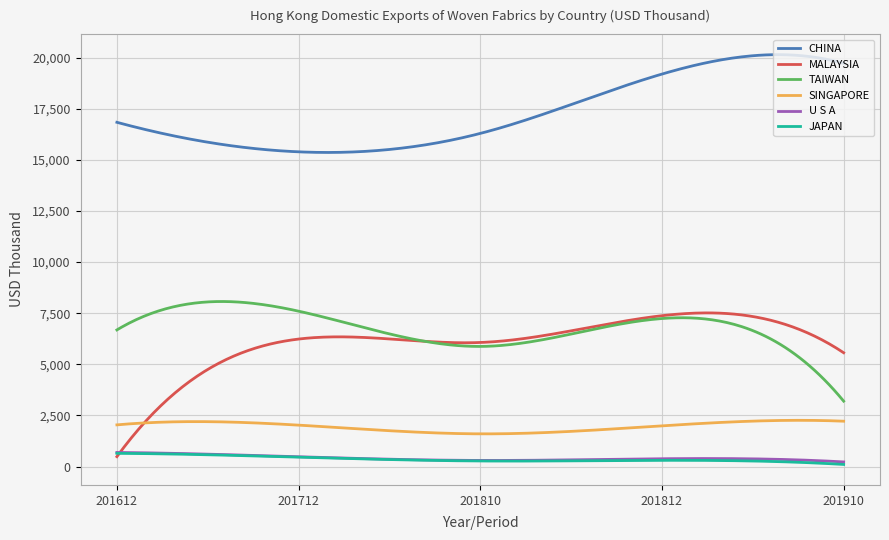

True or false: JAPAN and TAIWAN intersect in this chart.

False